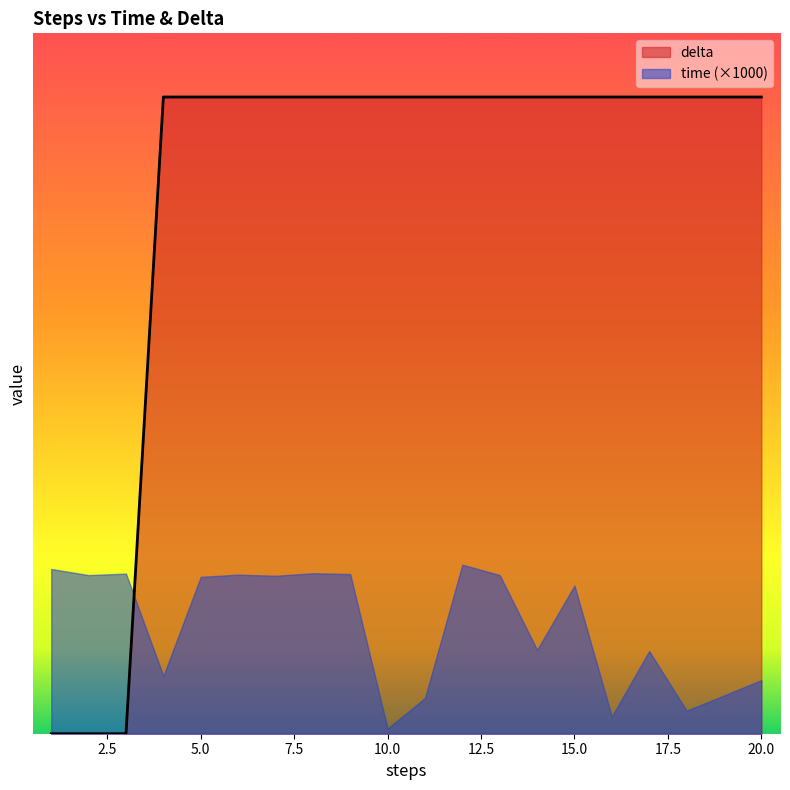

Reading left to right, extract all data points from this chart.

1=0	2=0	3=0	4=100	5=100	6=100	7=100	8=100	9=100	10=100	11=100	12=100	13=100	14=100	15=100	16=100	17=100	18=100	19=100	20=100